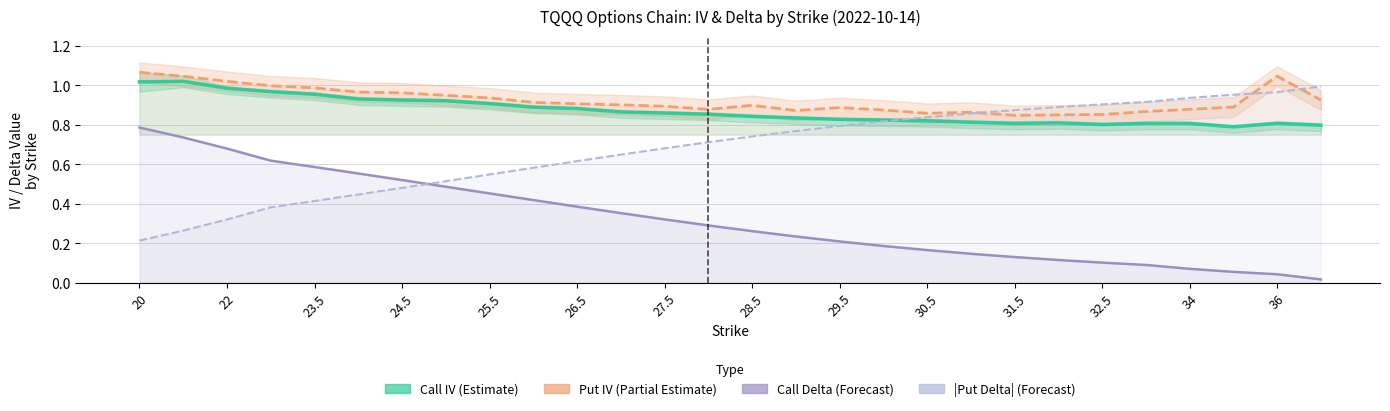

True or false: Put IV (Partial Estimate) and Call IV (Estimate) cross at least once.

False